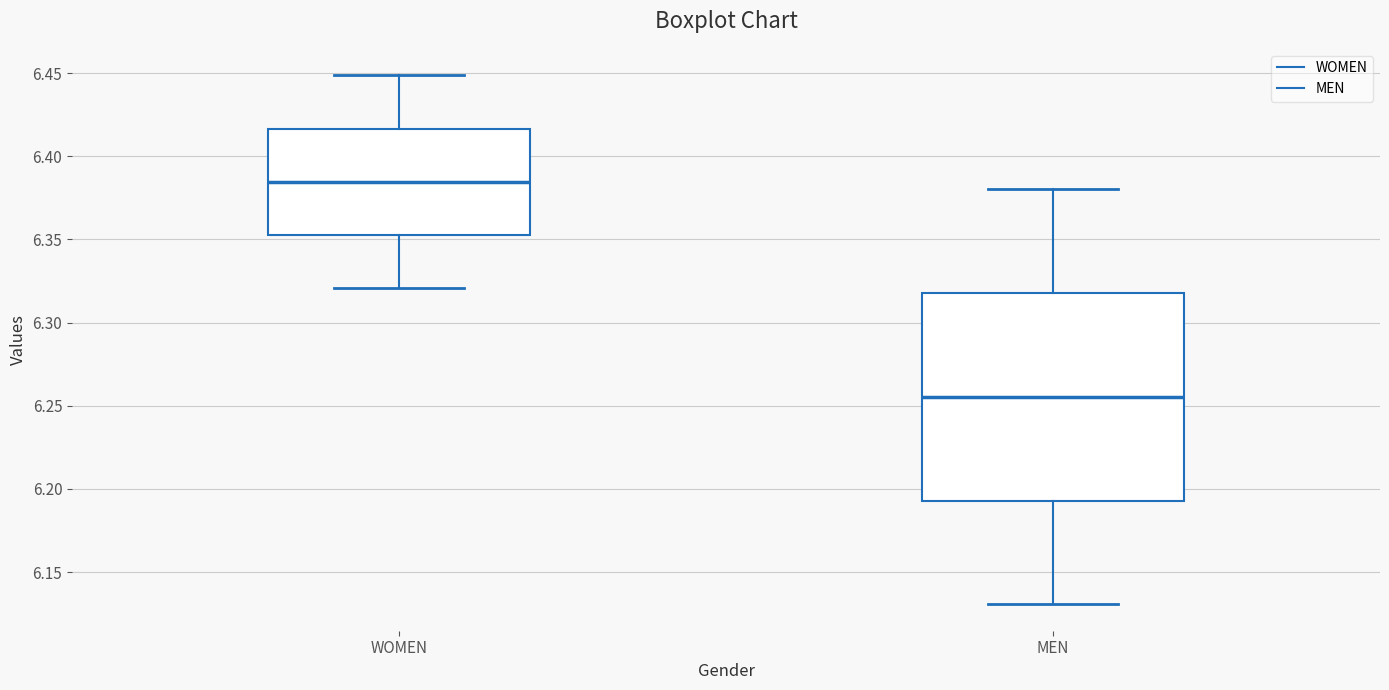

Reading left to right, transcribe this box plot: for each box, give where its median line is, the range the box spans, and where its two whiskers end, as read against the y-axis. The values are not printed on the chart, so give them approximately, as read against the axis.

WOMEN: median 6.385, box 6.355 to 6.415, whiskers 6.320 to 6.450
MEN: median 6.255, box 6.195 to 6.320, whiskers 6.130 to 6.380